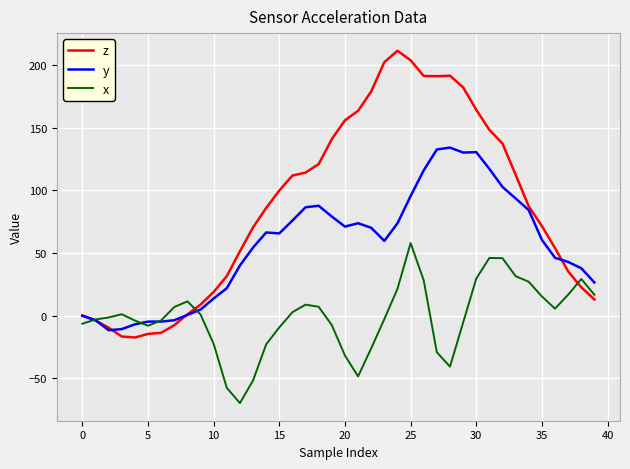

Which series has the largest range (max minus min)?

z